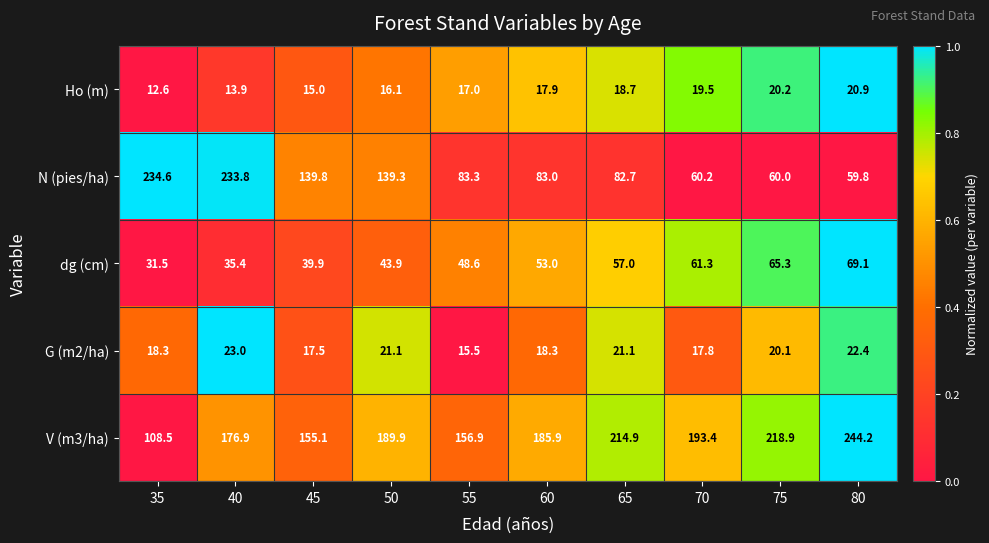

Which label corresponds to the largest value in the chart?

80